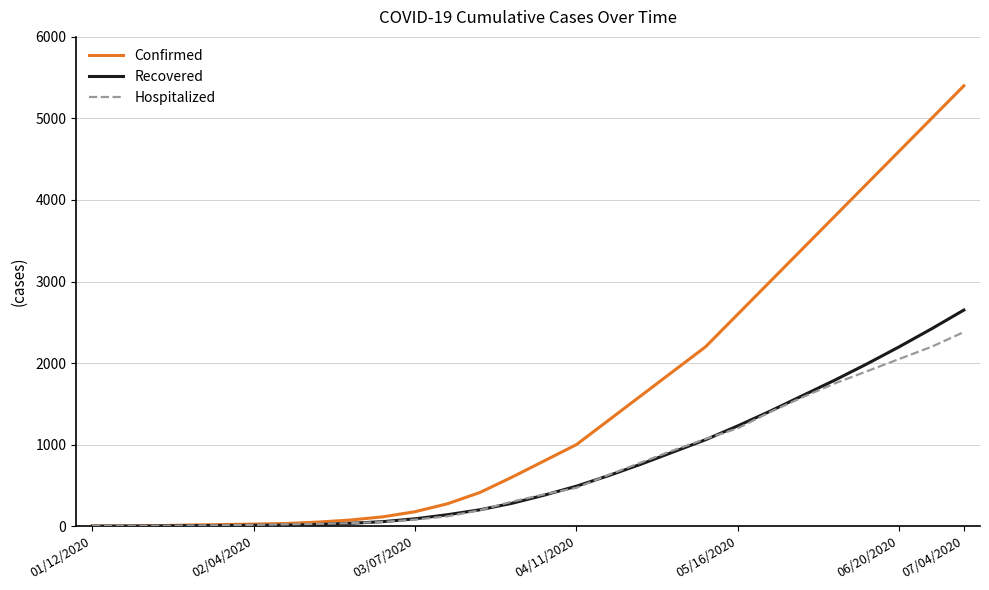

Which series has the largest total across all categories?

Confirmed